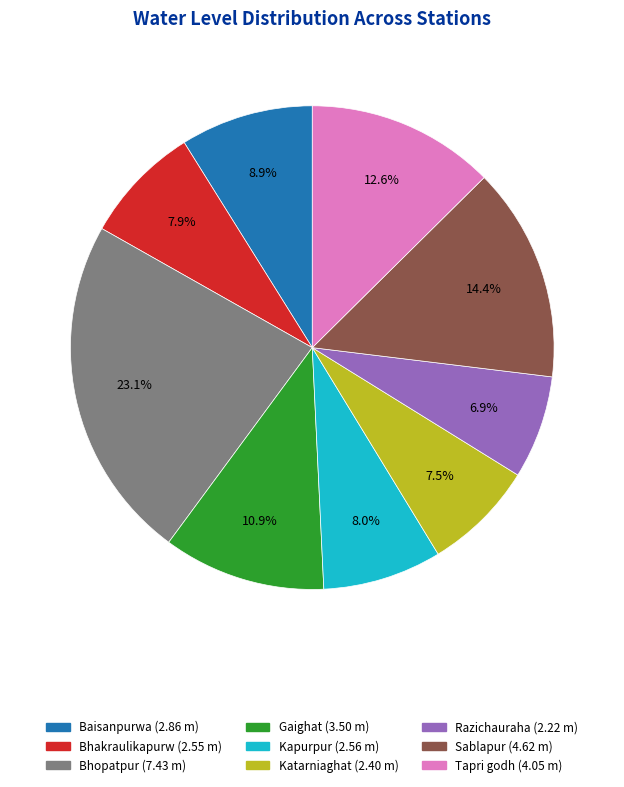

What is the smallest slice in the pie chart?

Razichauraha